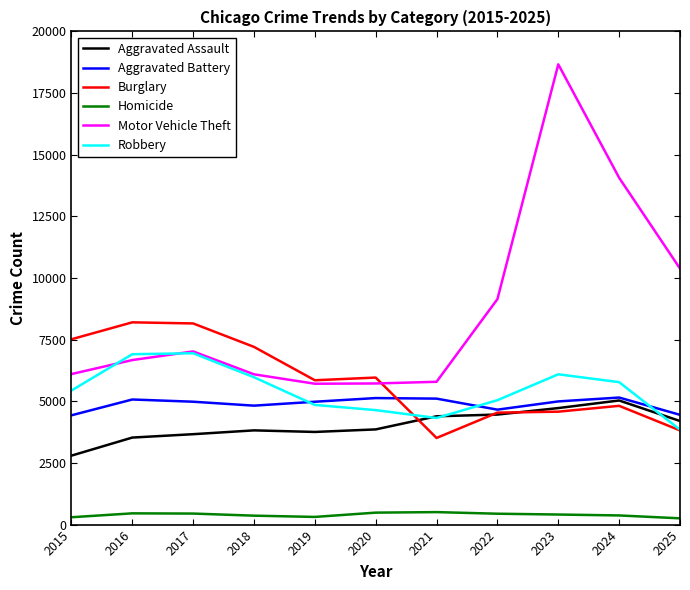

True or false: Homicide and Aggravated Battery cross at least once.

False